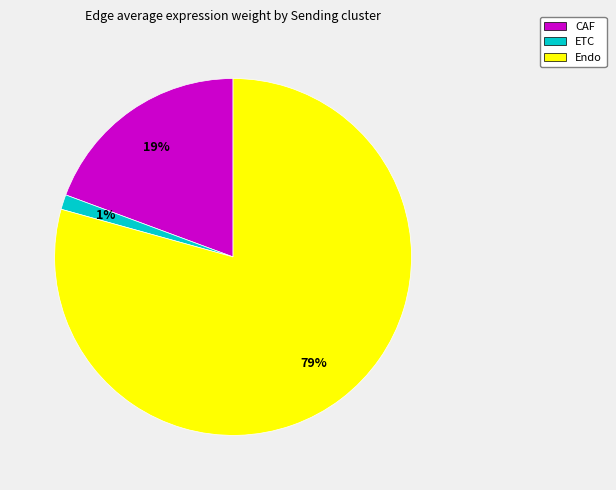

Is it true that ETC is 1% of the pie?

True